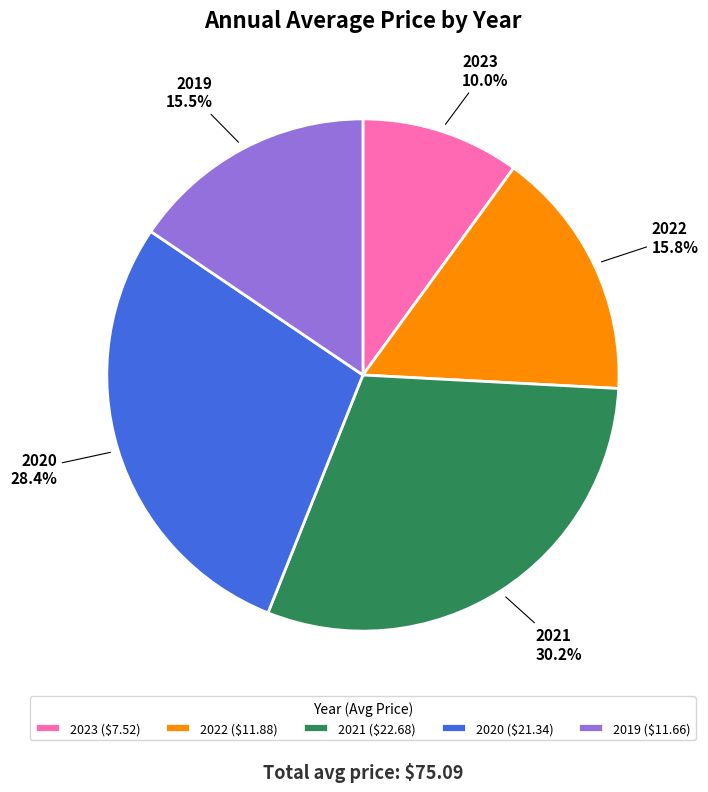

Count the number of slices in the pie.

5